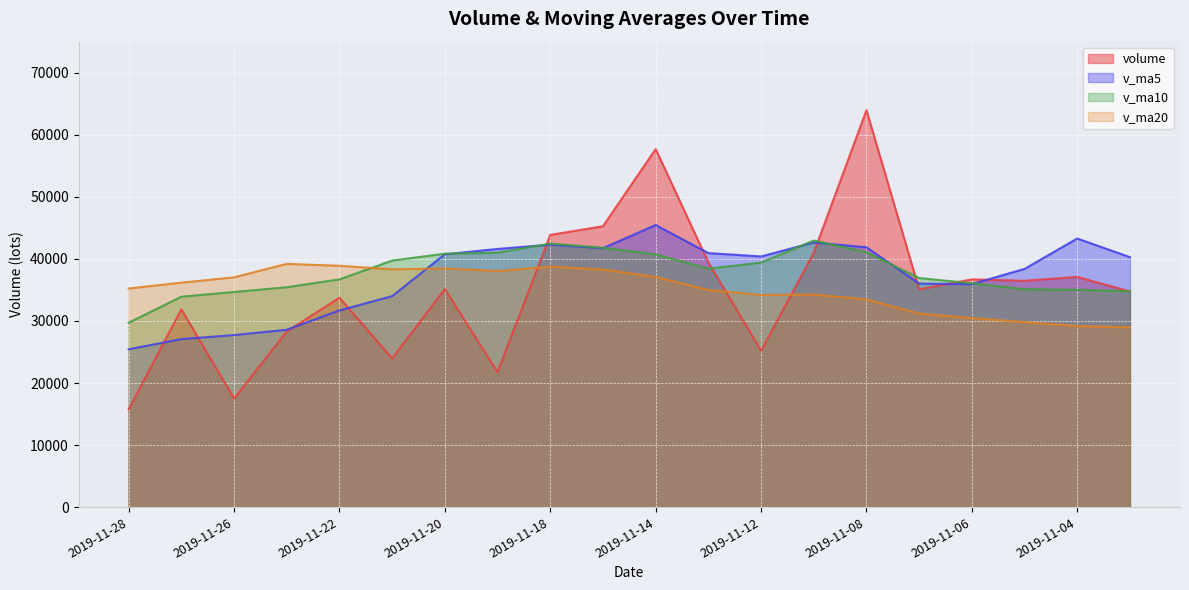

What is the value of the v_ma5 point at the 4th from the left?

28580.7